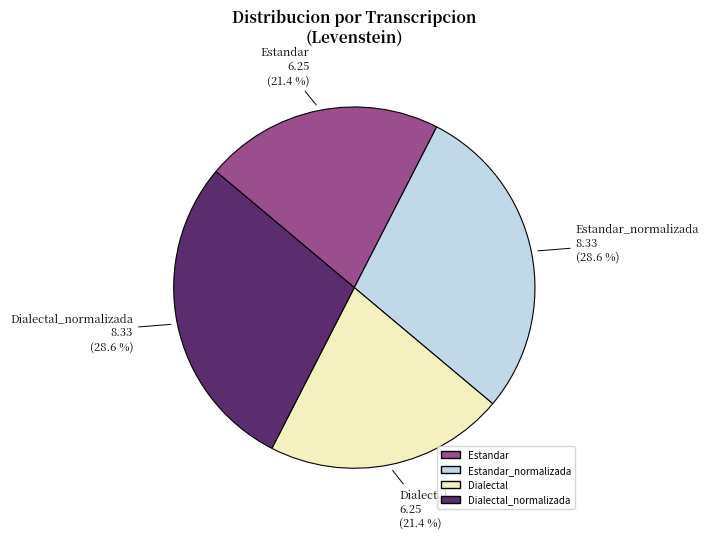

Which has a higher value, Estandar_normalizada or Estandar?

Estandar_normalizada